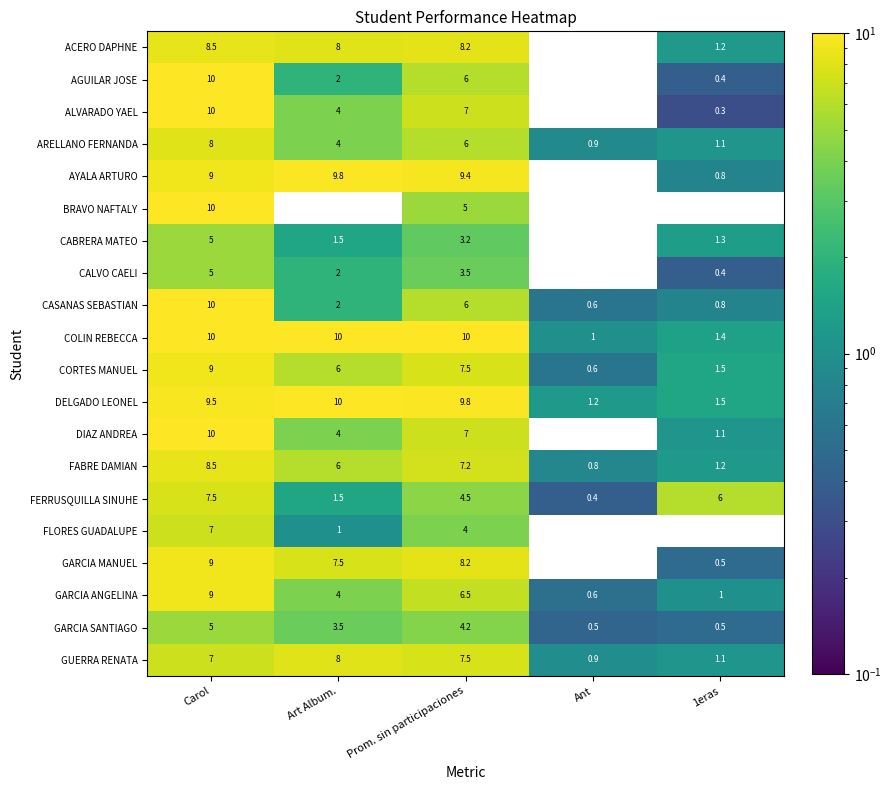

What is the approximate value of FABRE DAMIAN at Ant?

0.8